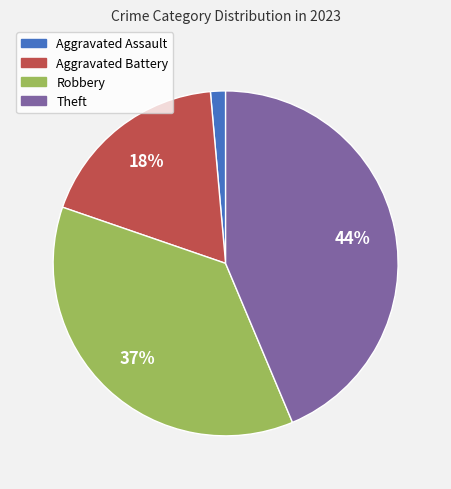

Is there any slice that represents more than half of the pie?

No